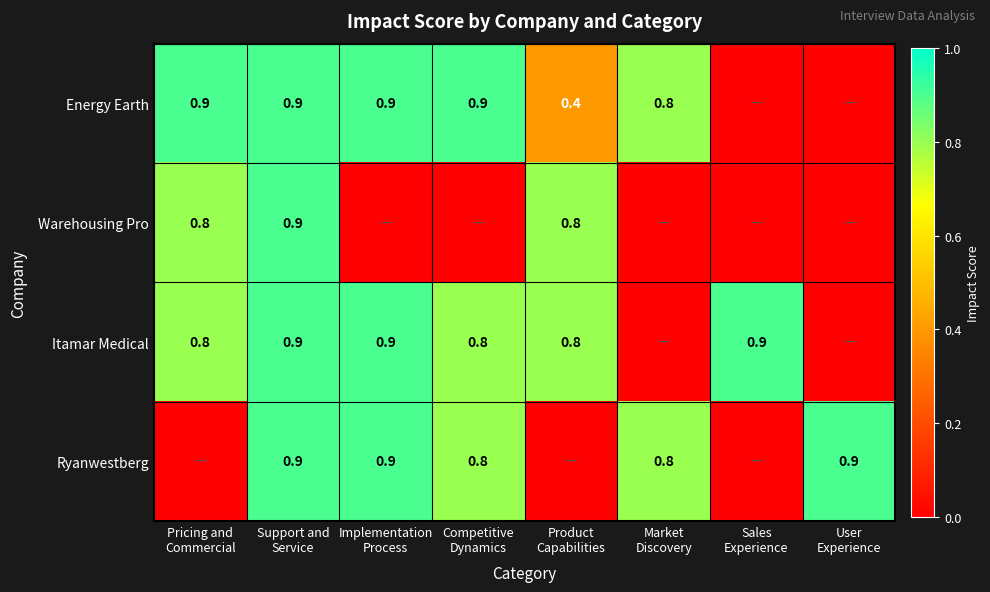

Which series has the largest range (max minus min)?

Energy Earth